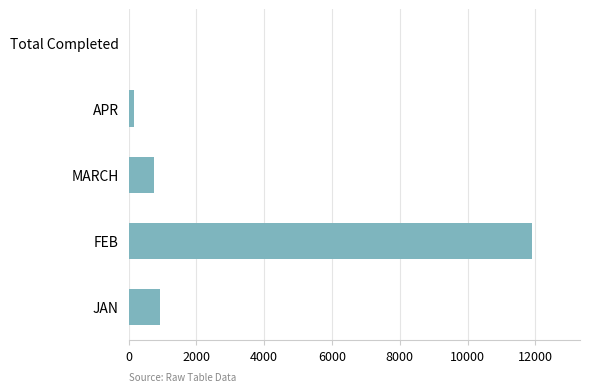

What is the sum of all values?

13744